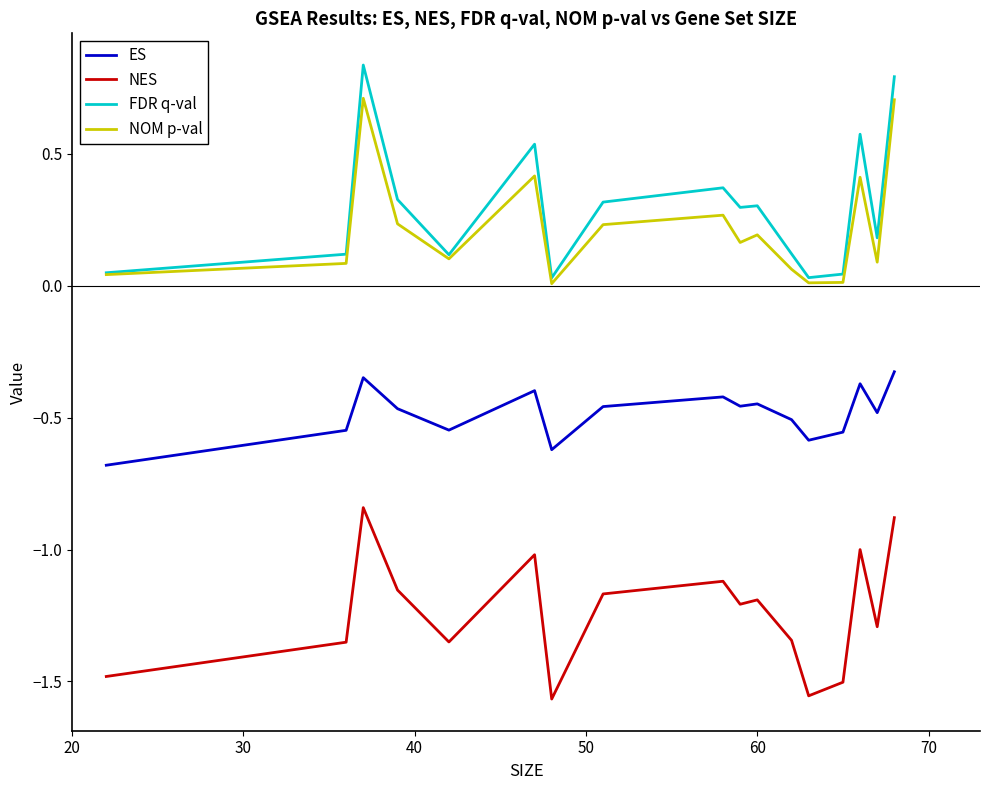

True or false: NES and NOM p-val intersect in this chart.

False